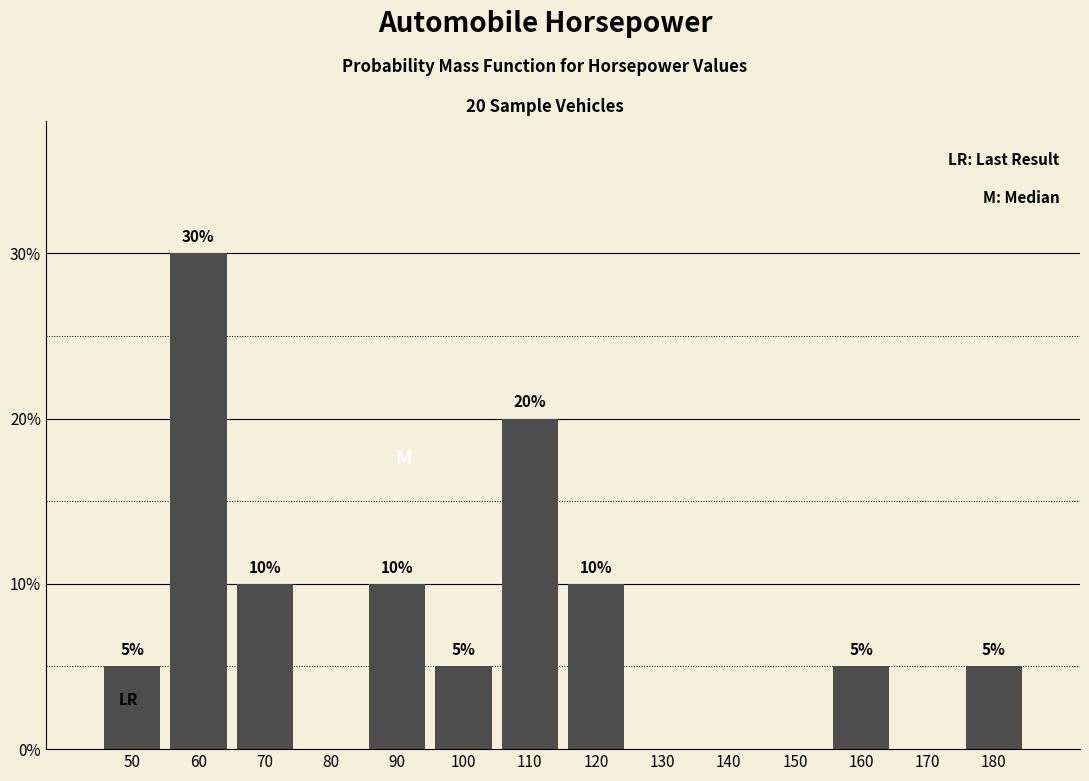

Reading right to left, list all the values displayed in this chart.

180=5	170=0	160=5	150=0	140=0	130=0	120=10	110=20	100=5	90=10	80=0	70=10	60=30	50=5